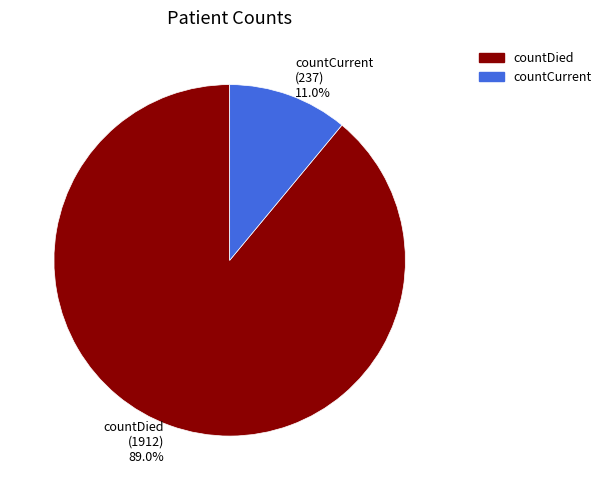

Does any single category account for the majority?

Yes